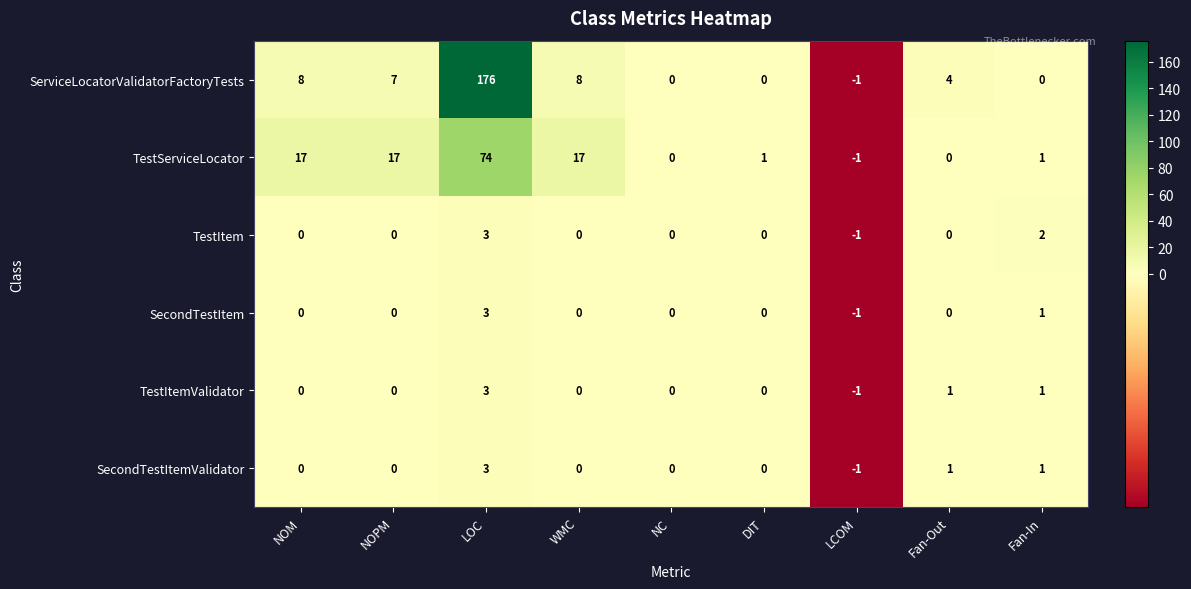

Where is SecondTestItem nearest to the value 1?

Fan-In